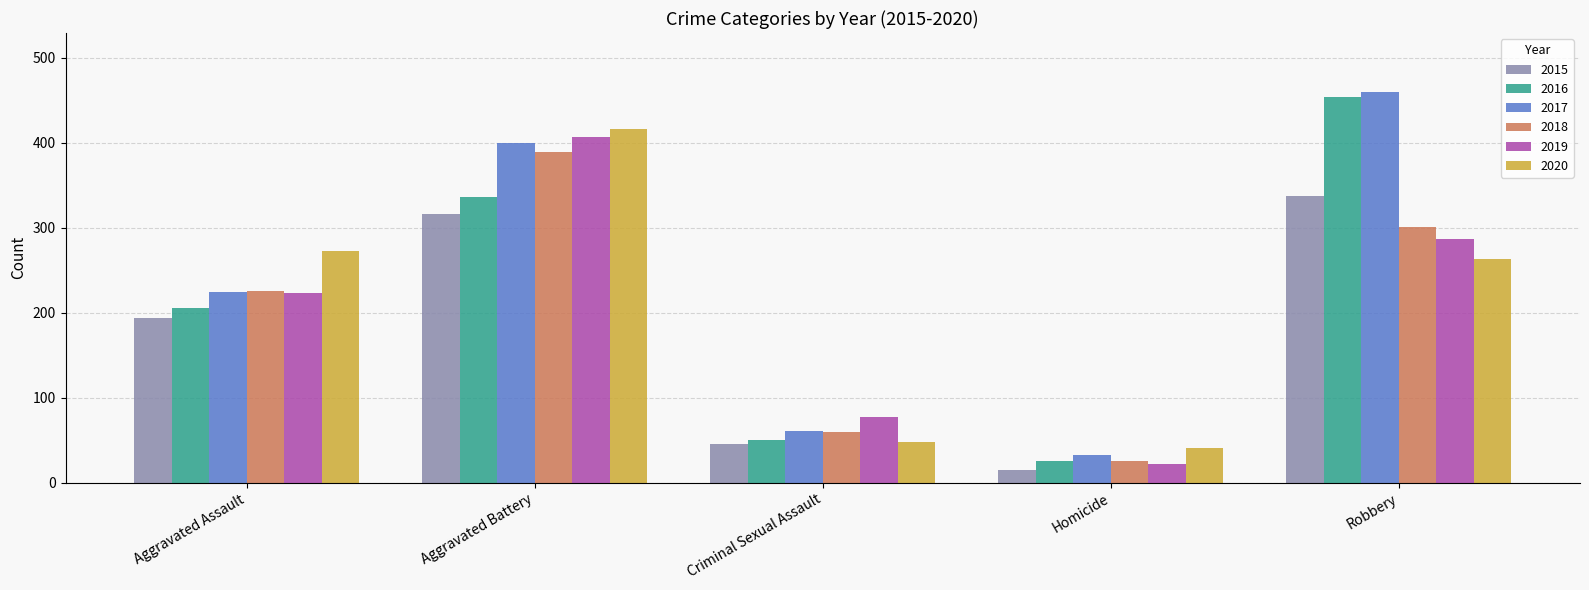

Is the value of 2019 at Robbery greater than the value of 2020 at Robbery?

Yes